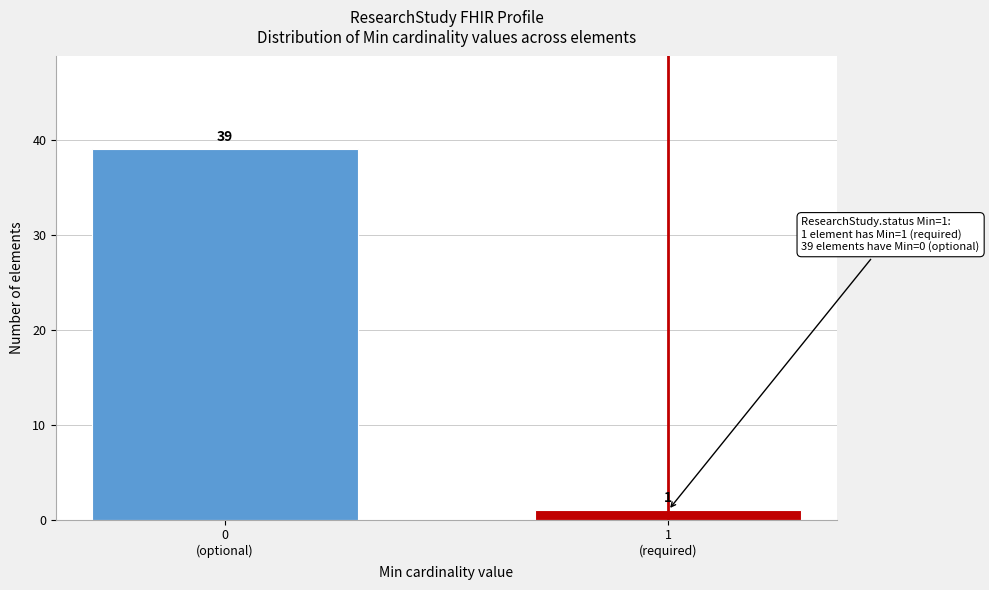

Reading right to left, what are all the values shown in this chart?

1	39